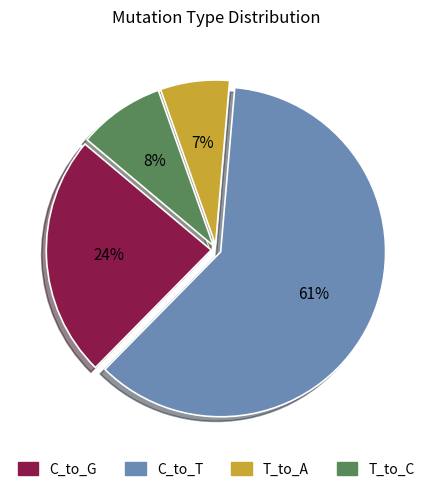

To the nearest percent, what is the average slice percentage?

25%